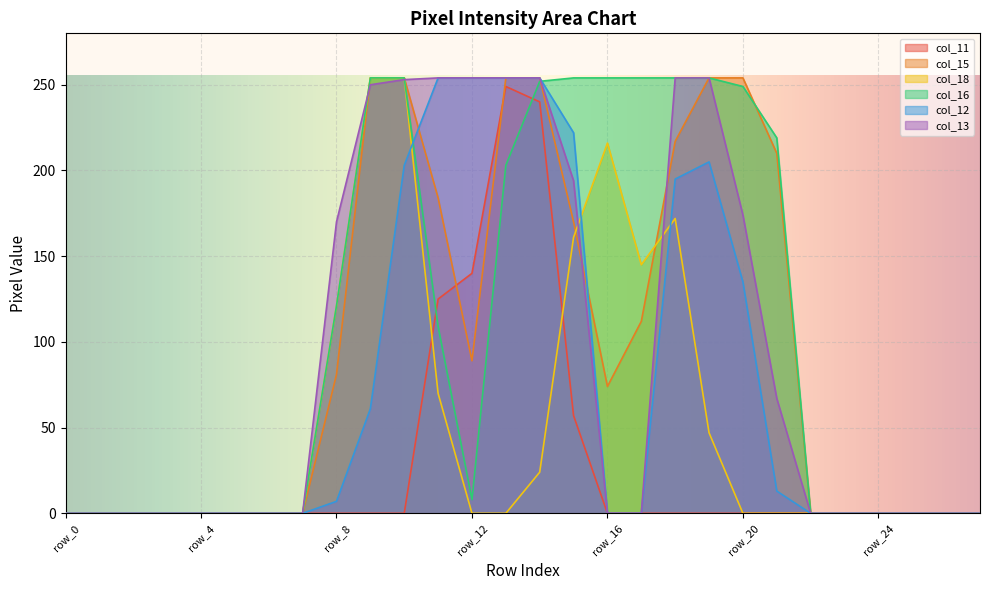

The value of col_13 at row_13 is 433. True or false?

False